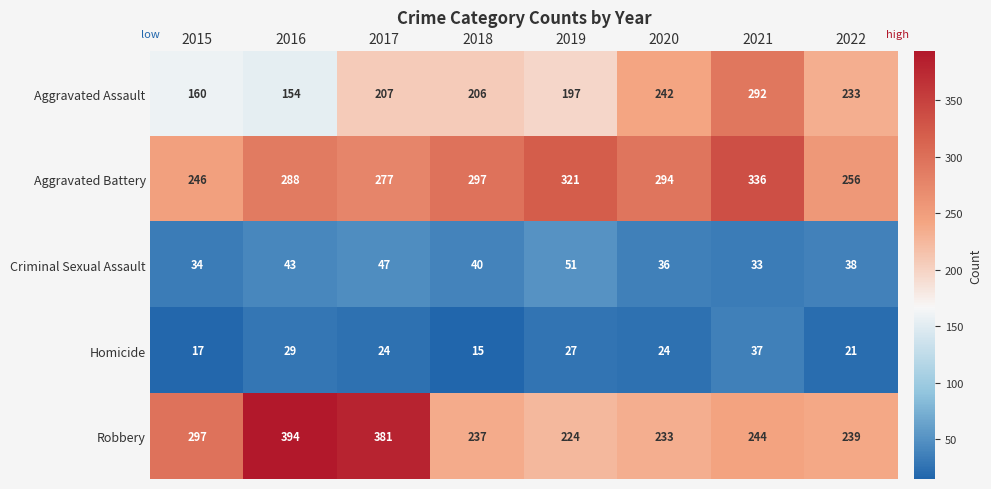

Which series has the widest spread of values?

Robbery